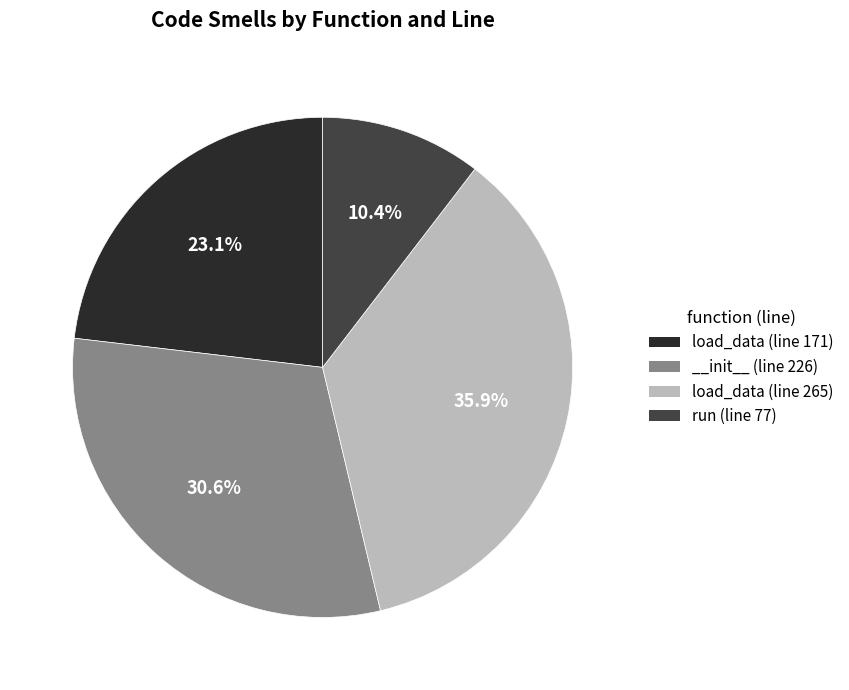

Is load_data (line 171) the majority of the pie?

No